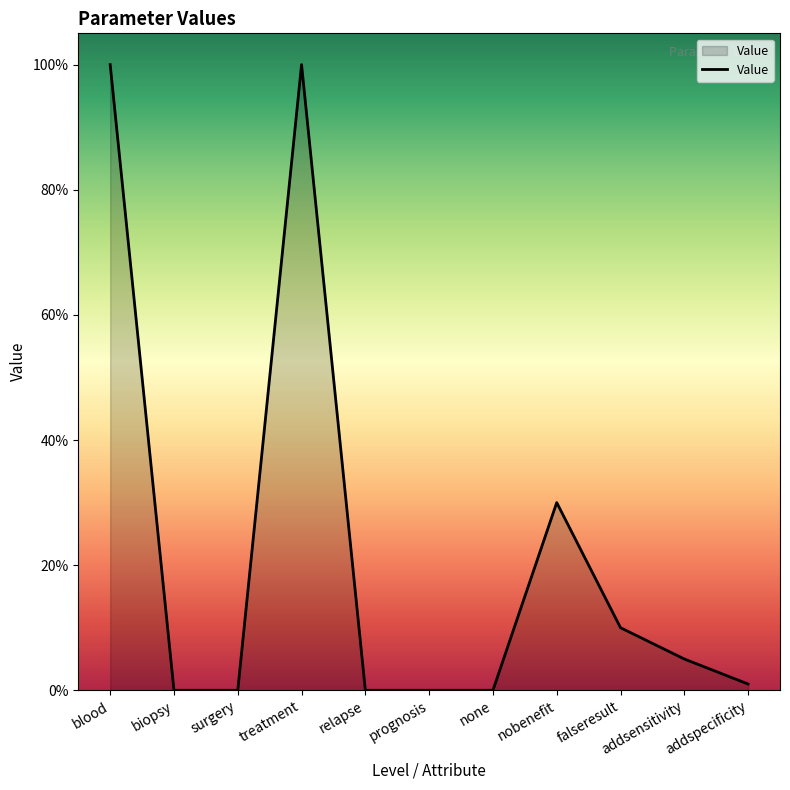

Reading left to right, what are all the values shown in this chart?

1.0	0.0	0.0	1.0	0.0	0.0	0.0	0.3	0.1	0.1	0.0